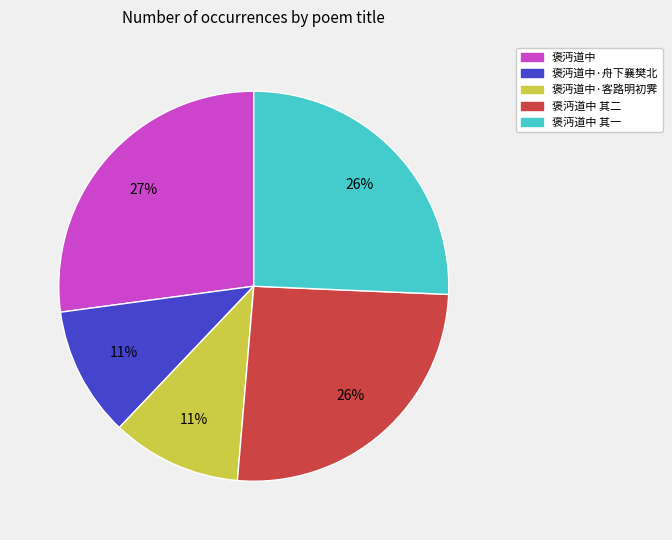

What is the largest slice in the pie chart?

褒沔道中